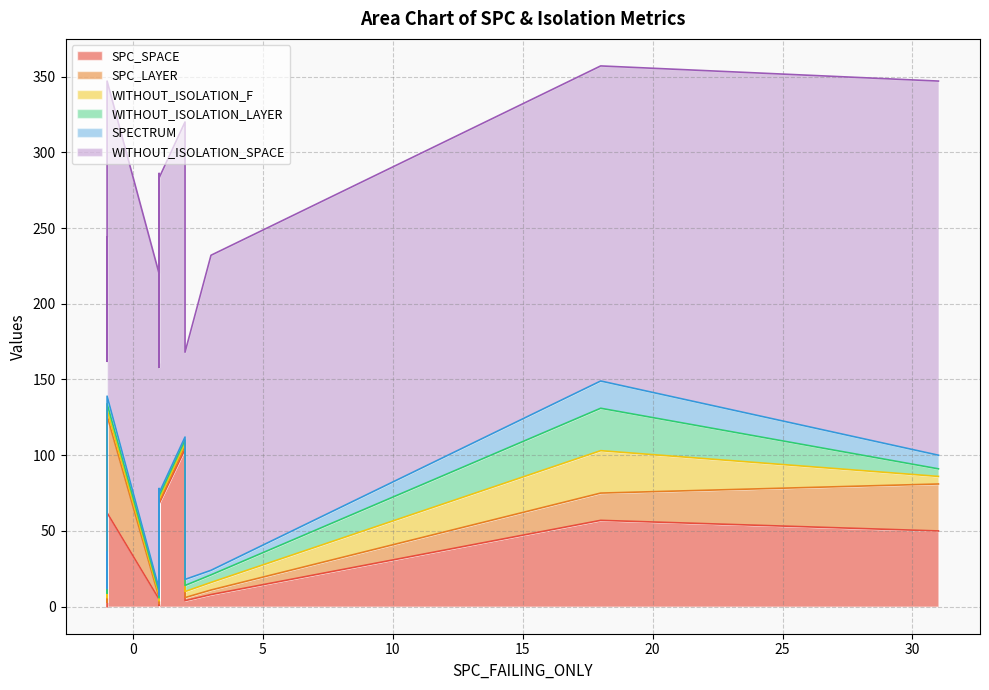

Reading left to right, what are all the values shown in this chart?

SPC_SPACE: 4	8	0	104	5	57	0	1	68	50	4	4	4	4	71	8	4	50	62
SPC_LAYER: 1	3	9	2	1	18	3	1	1	31	1	1	2	1	1	3	2	31	64
WITHOUT_ISOLATION_F: 1	5	9	2	2	28	3	2	2	5	2	2	4	2	2	5	4	5	4
WITHOUT_ISOLATION_LAYER: 1	5	9	2	2	28	3	2	2	5	2	2	4	2	2	5	4	5	4
SPECTRUM: 1	3	9	2	2	18	3	2	2	9	2	2	4	2	2	3	4	9	5
WITHOUT_ISOLATION_SPACE: 208	208	208	208	208	208	150	150	208	247	150	150	150	150	208	208	208	247	208